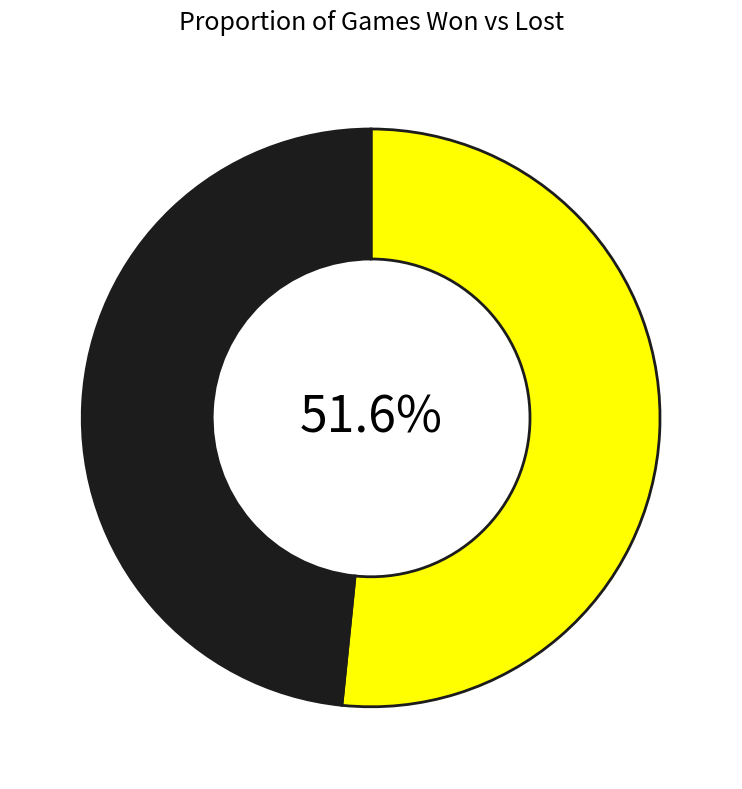

Does any single category account for the majority?

Yes